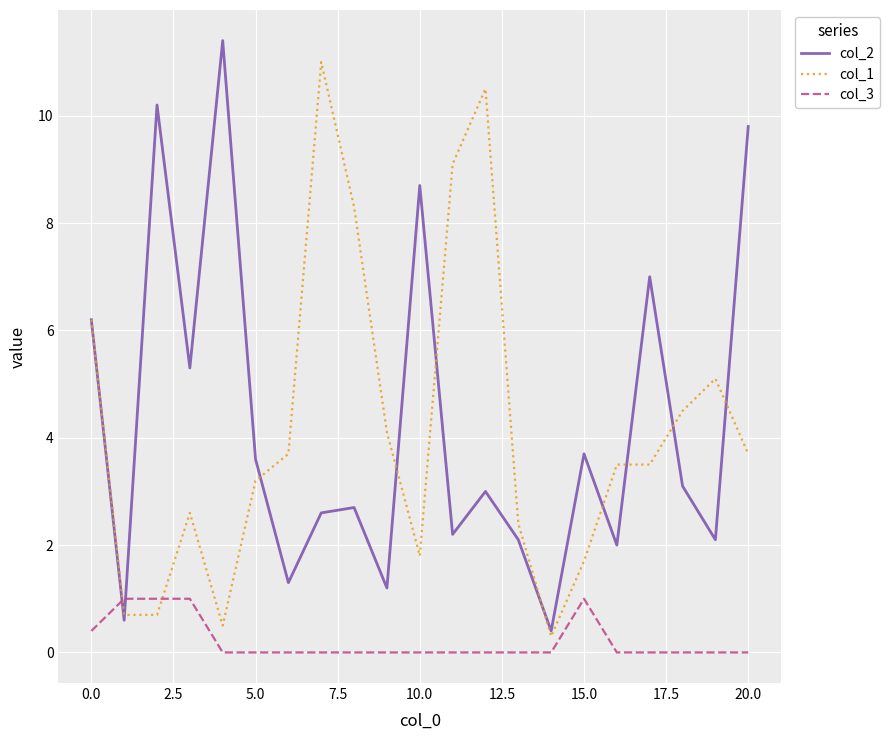

True or false: col_3 and col_1 cross at least once.

True